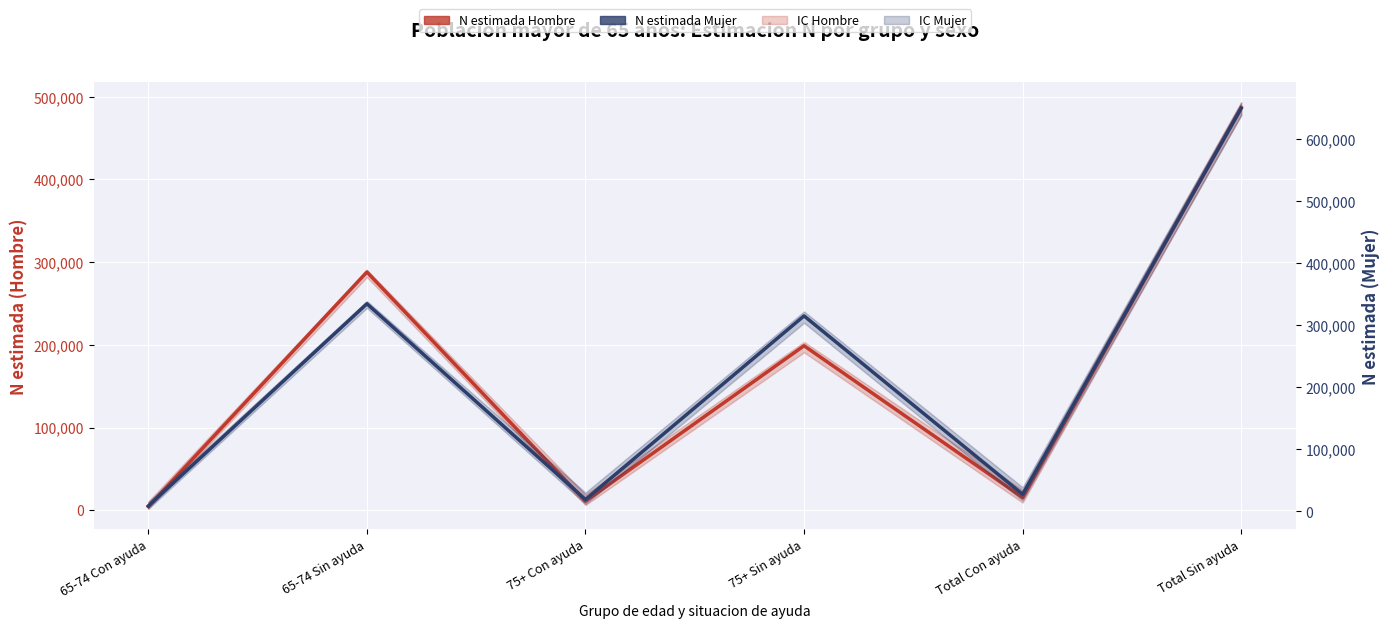

At 65-74 Sin ayuda, list the series in order from smallest to largest.

N estimada Hombre, N estimada Mujer